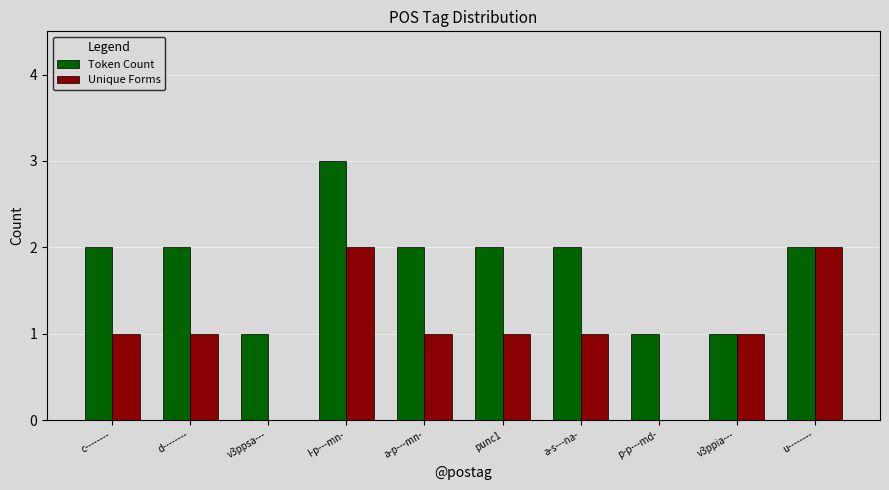

Reading left to right, list all the values displayed in this chart.

Token Count: 2	2	1	3	2	2	2	1	1	2
Unique Forms: 1	1	0	2	1	1	1	0	1	2